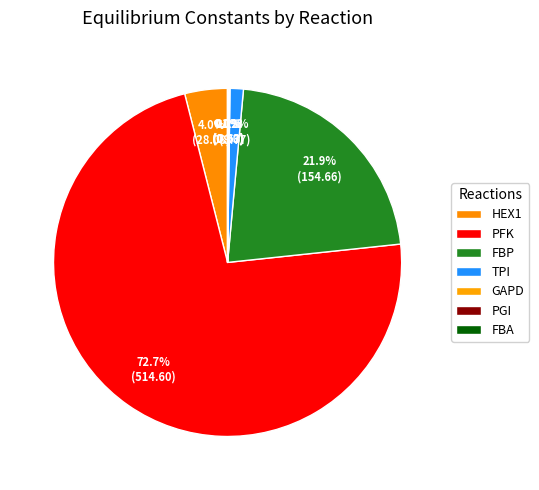

Does PFK account for over 50% of the chart?

Yes